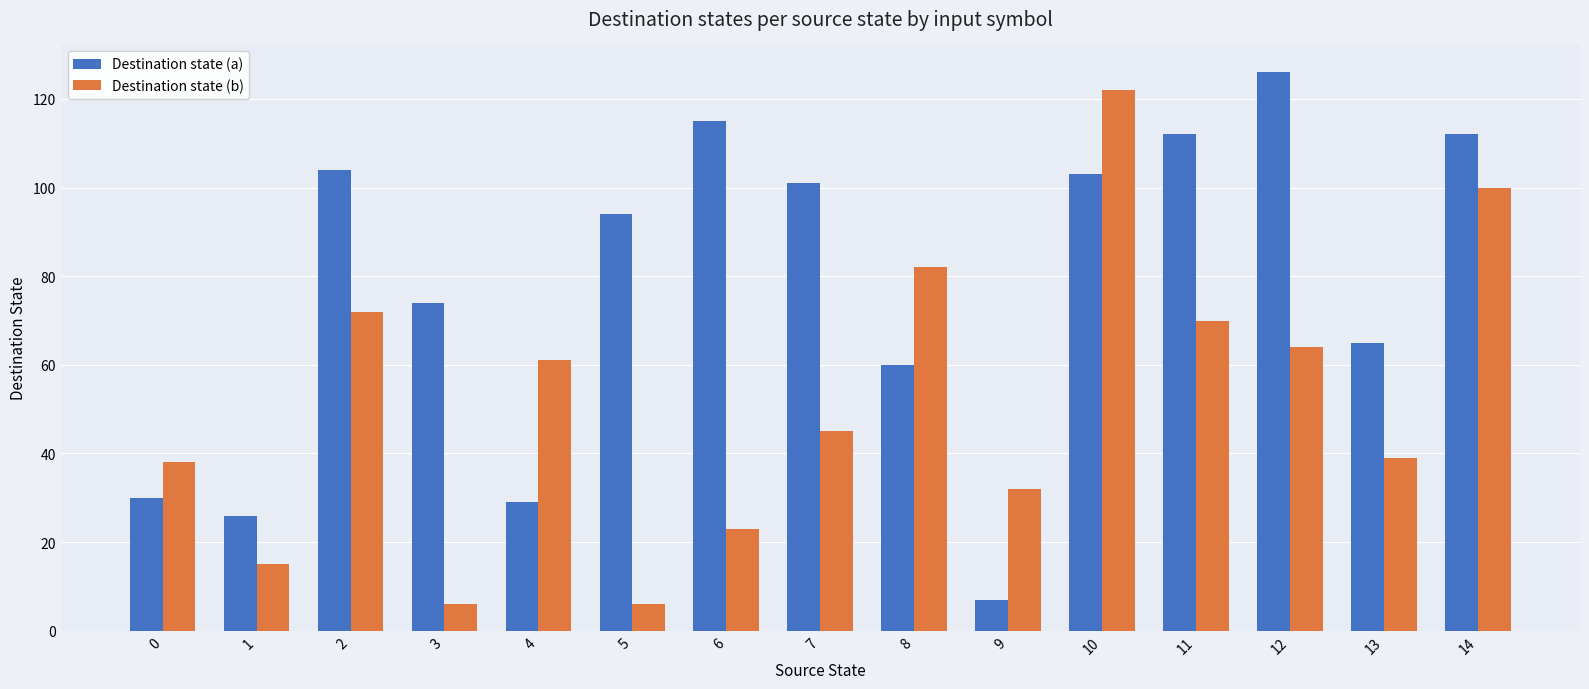

What are all the series names shown in the legend?

Destination state (a), Destination state (b)